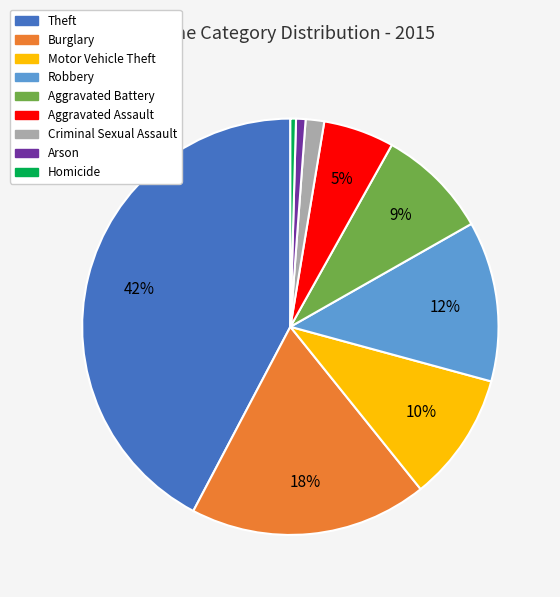

Is it true that Arson is 11% of the pie?

False